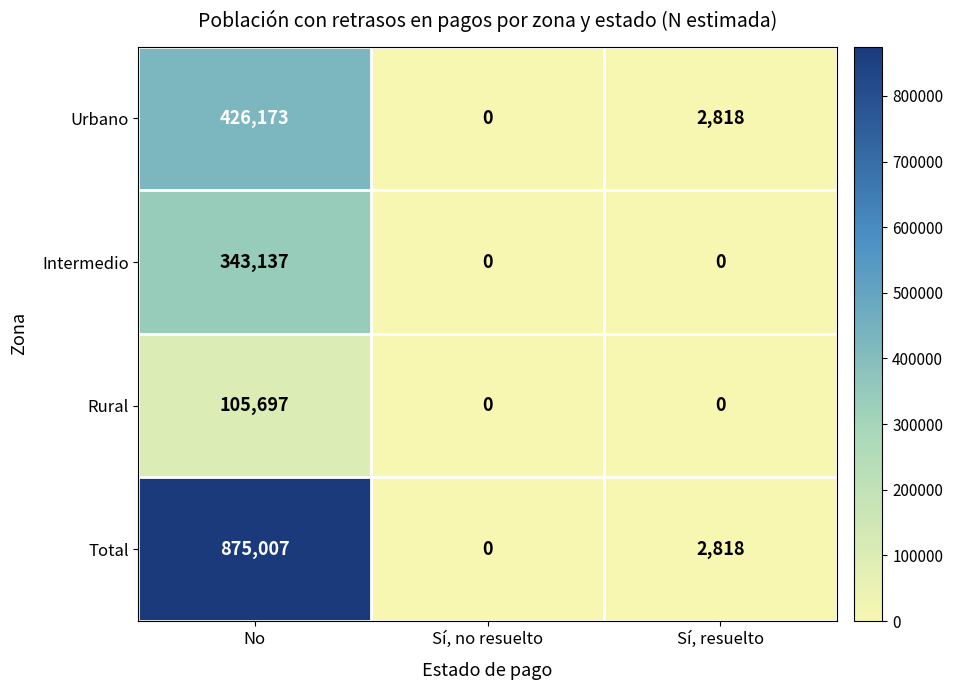

What is the maximum value for Rural?

105697